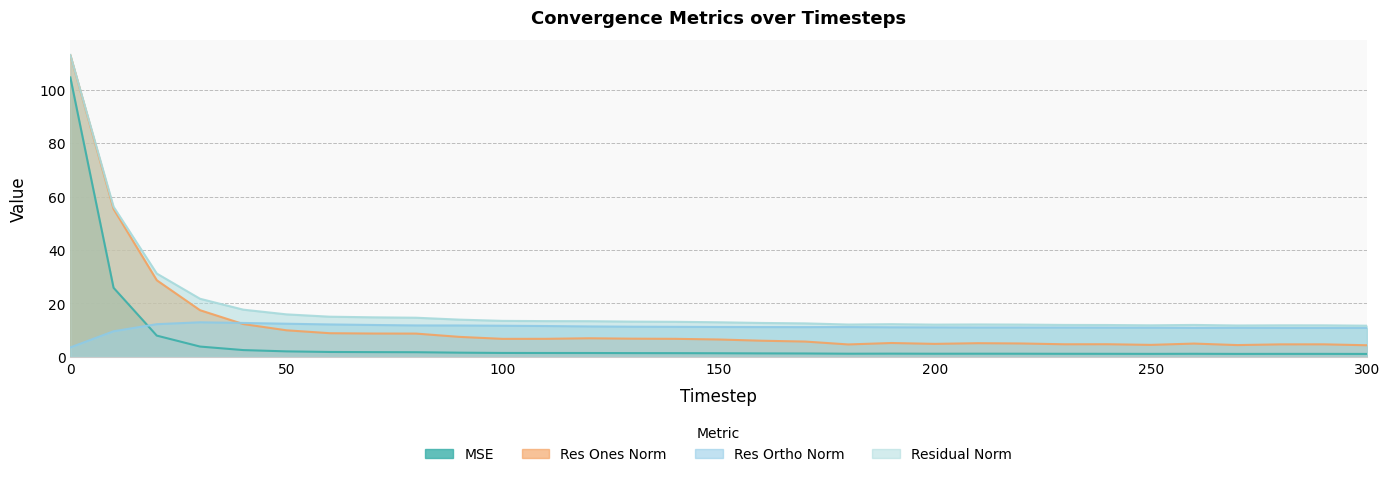

What is the difference between the res_ortho_norm values at 190 and 150?

0.1